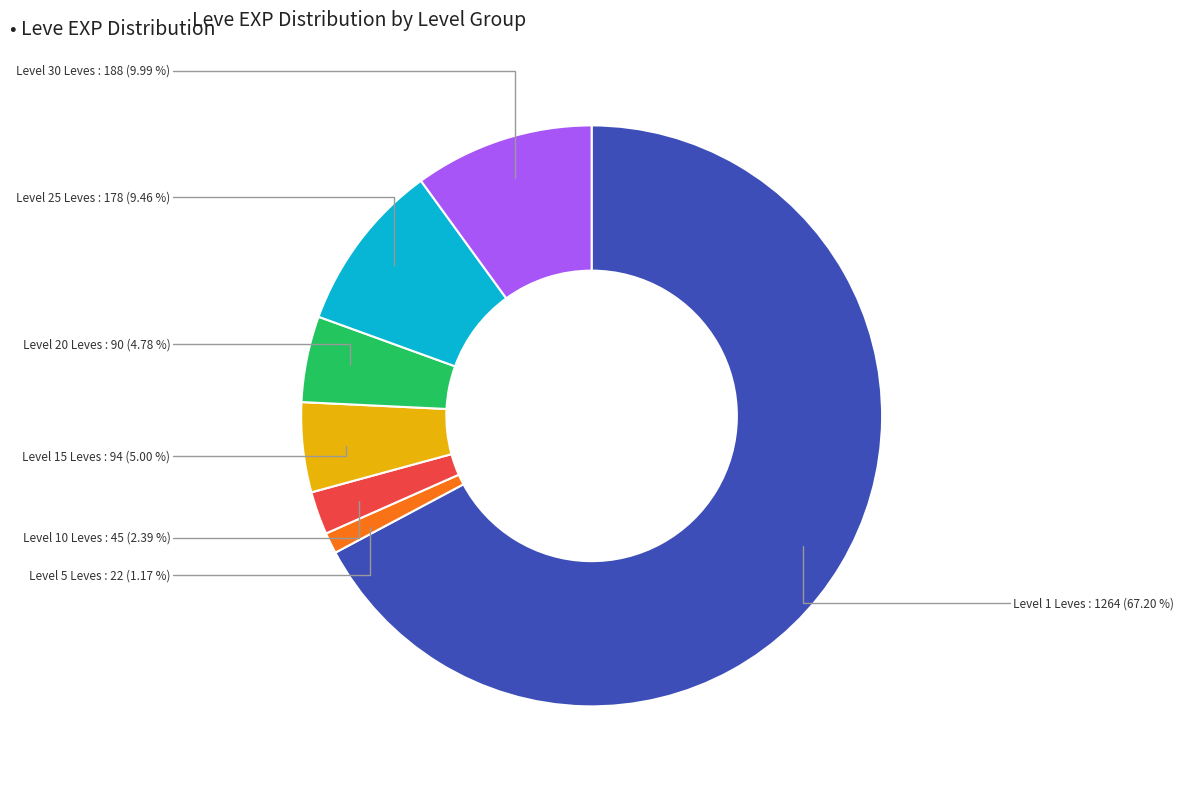

Is there a majority slice in this chart?

Yes